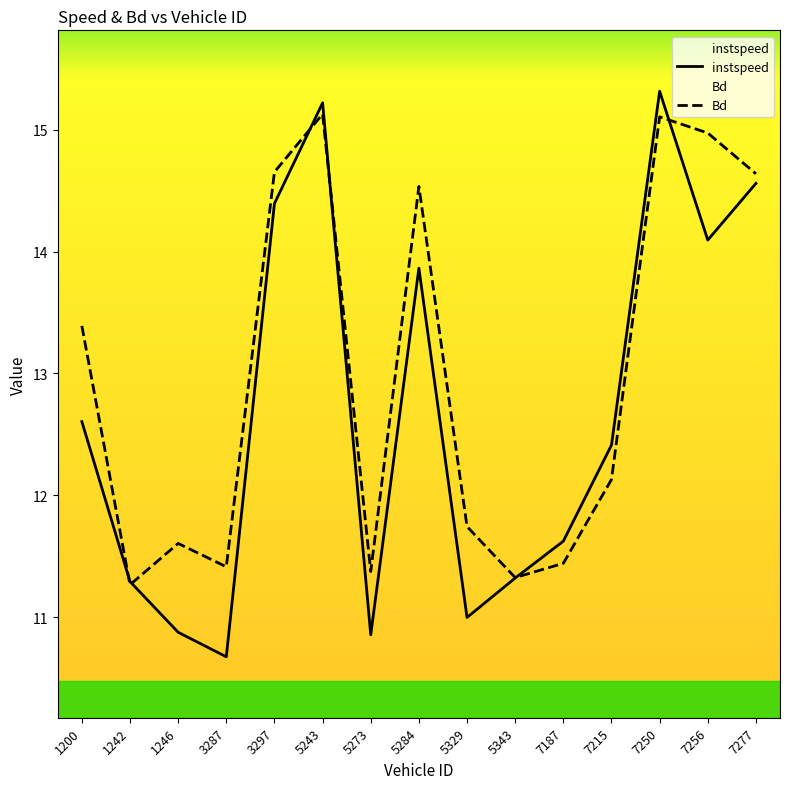

Between which two adjacent categories do instspeed and Bd first intersect?

1200 and 1242